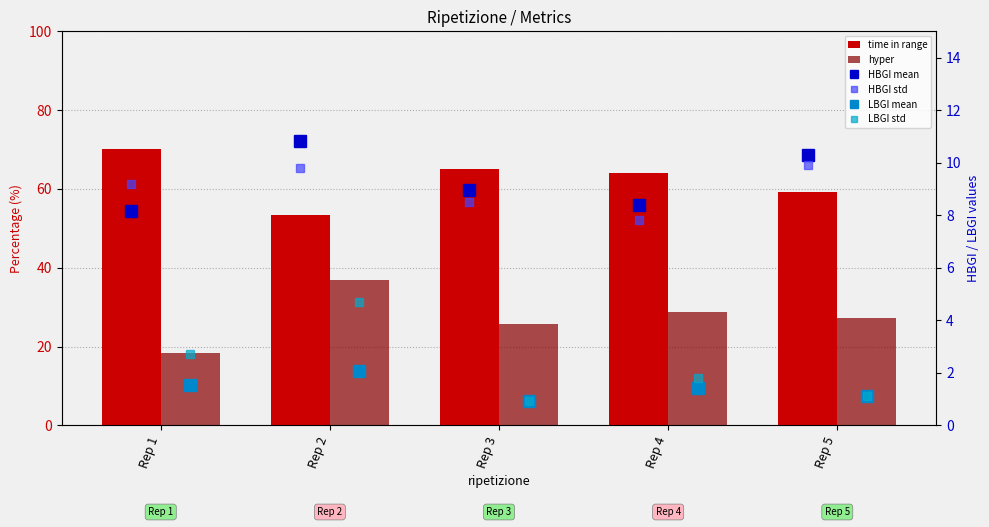

What is the minimum value shown in the chart?

0.9